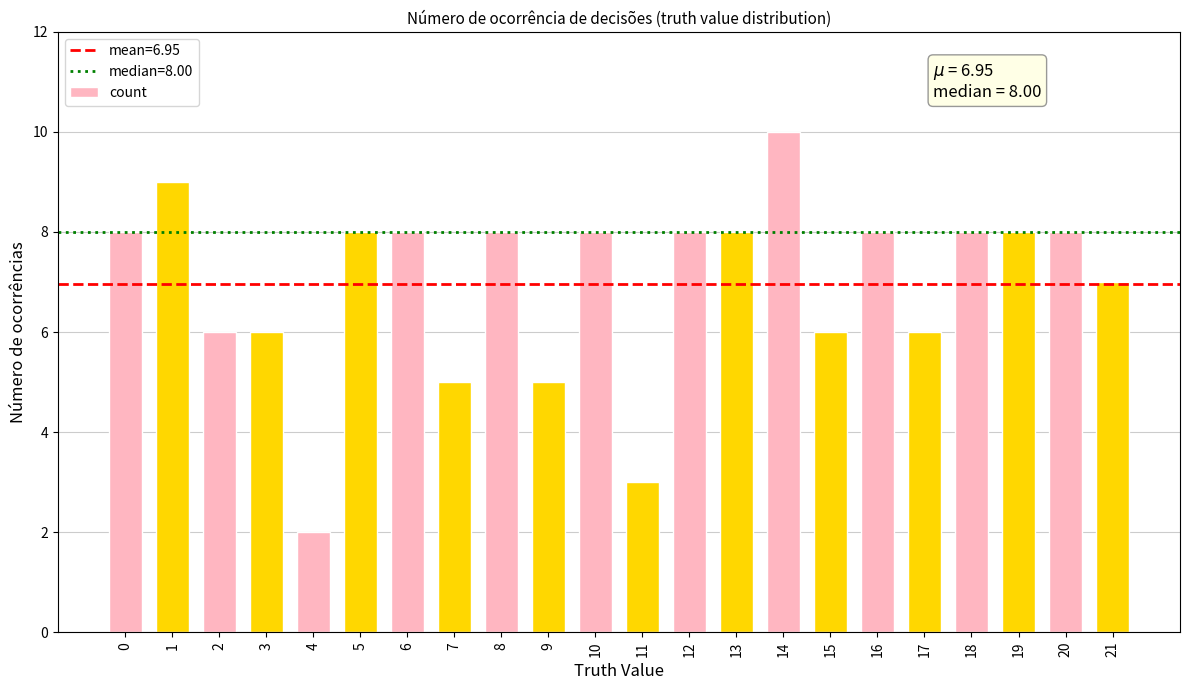

At which category does the chart reach its minimum across all series?

4